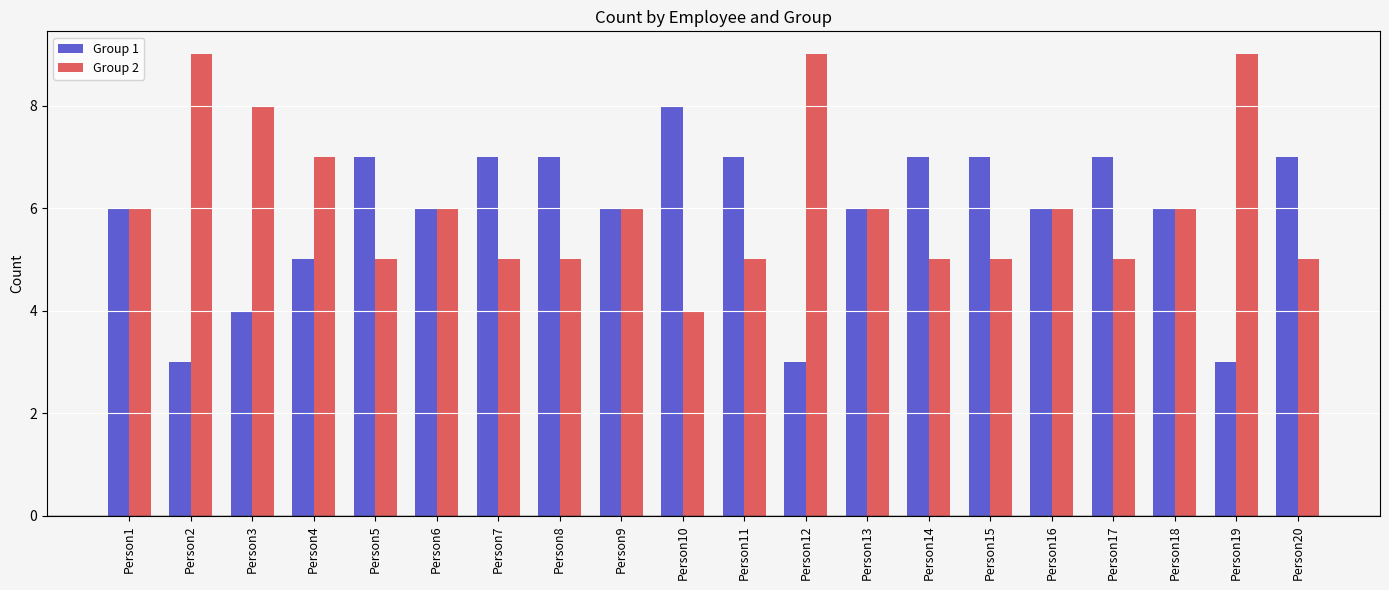

At how many categories does at least one series exceed 4?

20